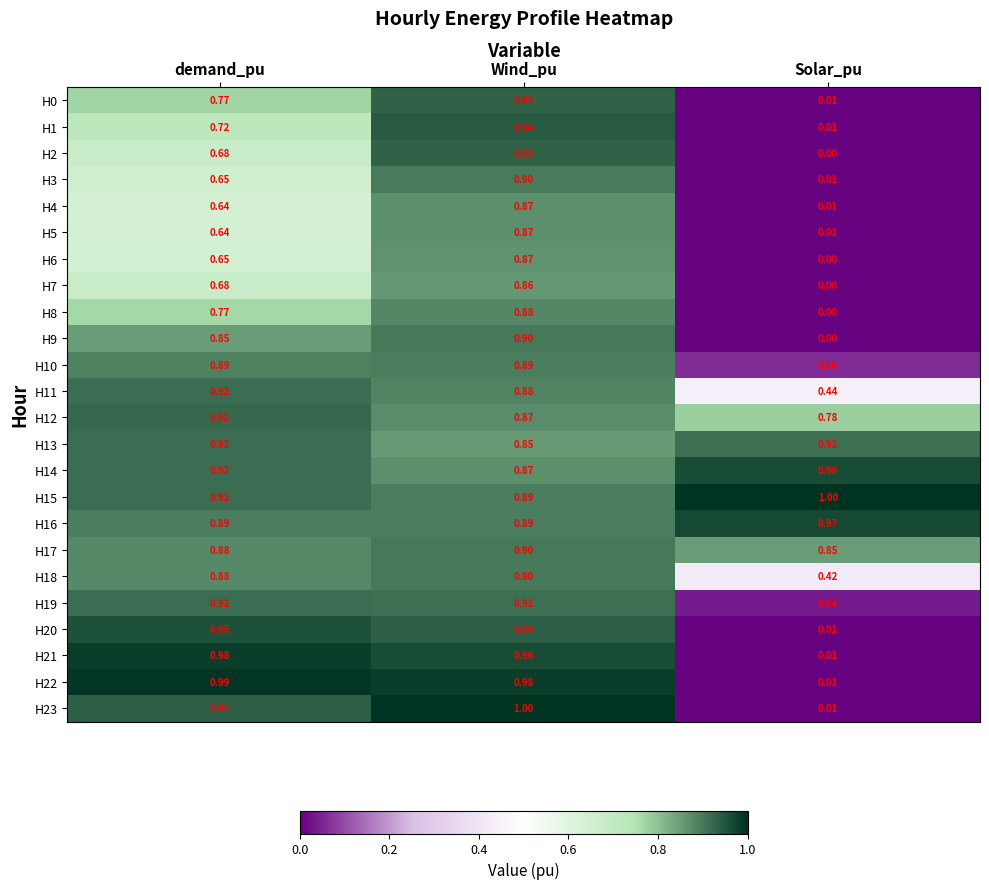

At which category is the sum across all series the highest?

Wind_pu